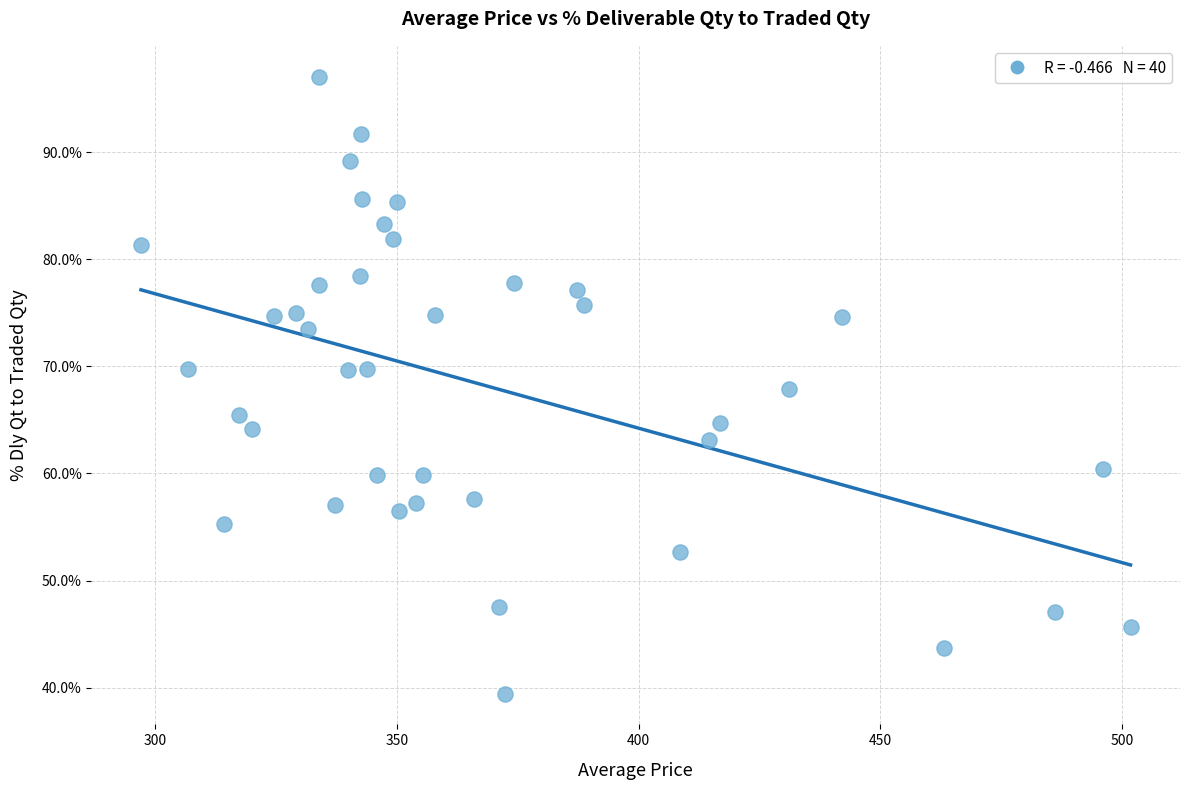

What is the range of X values (max minus min)?

204.7